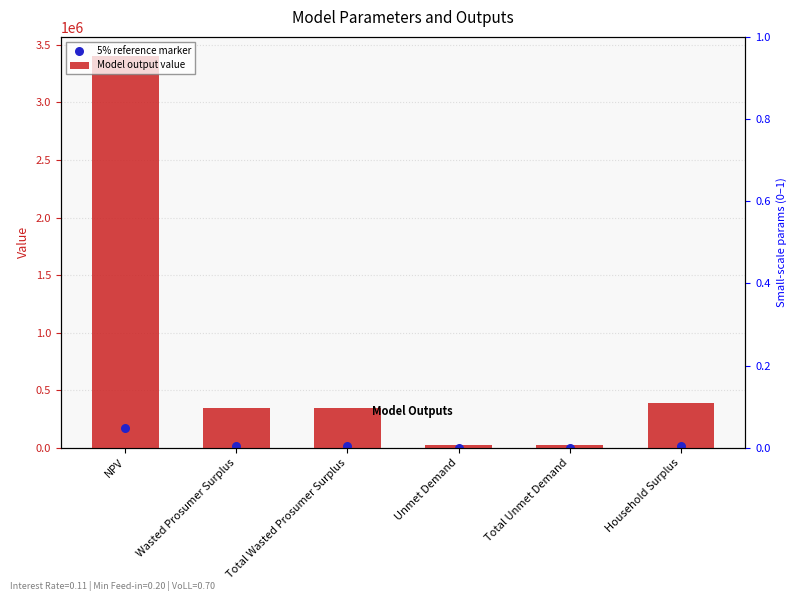

Which series has the largest total across all categories?

Model output value